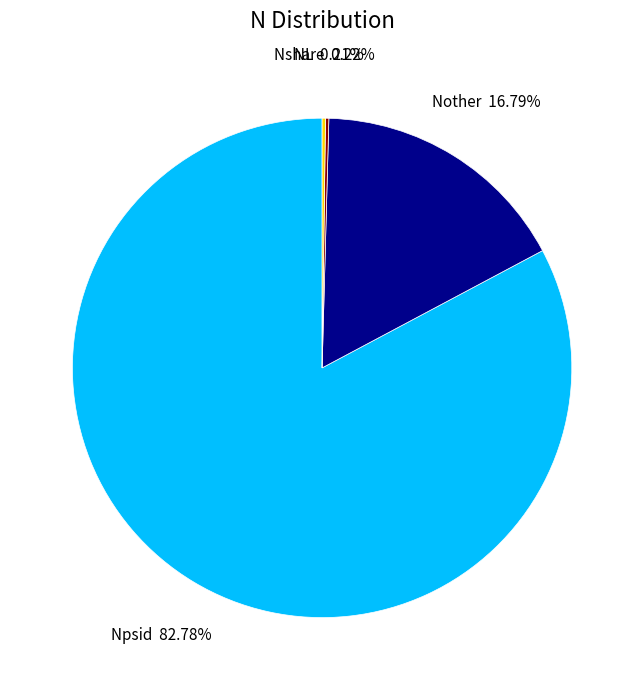

What percentage is the Nother slice, to the nearest percent?

17%